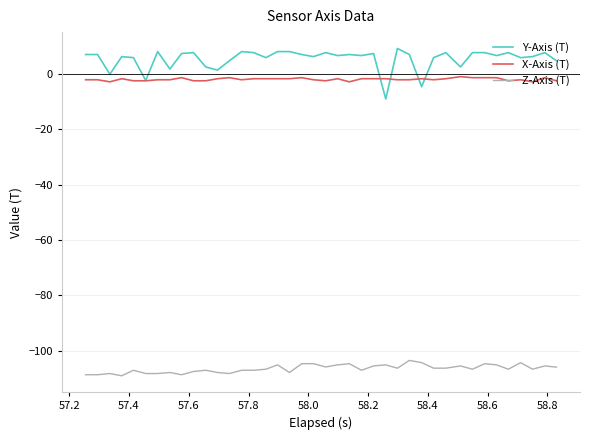

Rank the series by their maximum value, from highest to lowest.

Y-Axis (T), X-Axis (T), Z-Axis (T)